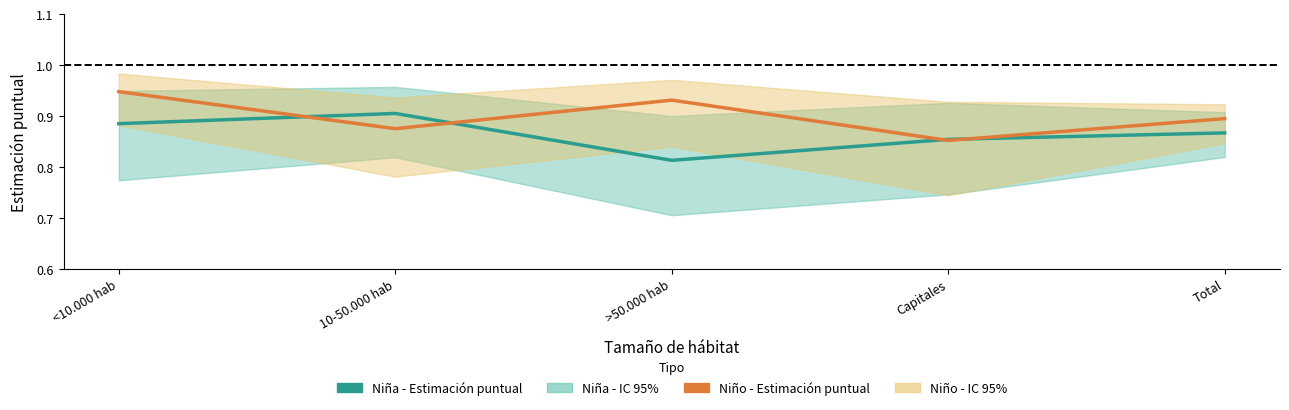

At which category does the chart reach its minimum across all series?

>50.000 hab